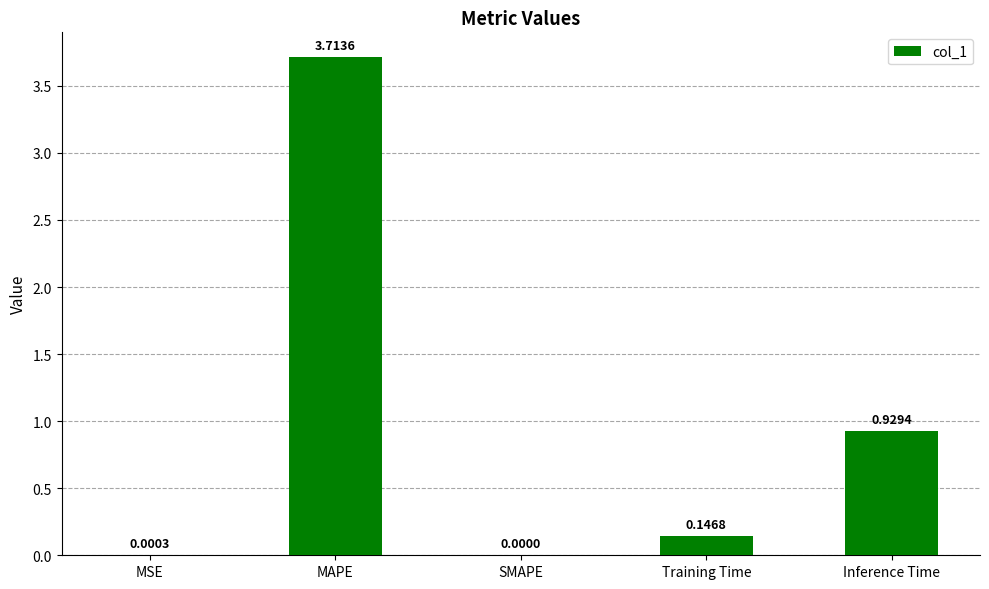

Which label corresponds to the largest value in the chart?

MAPE